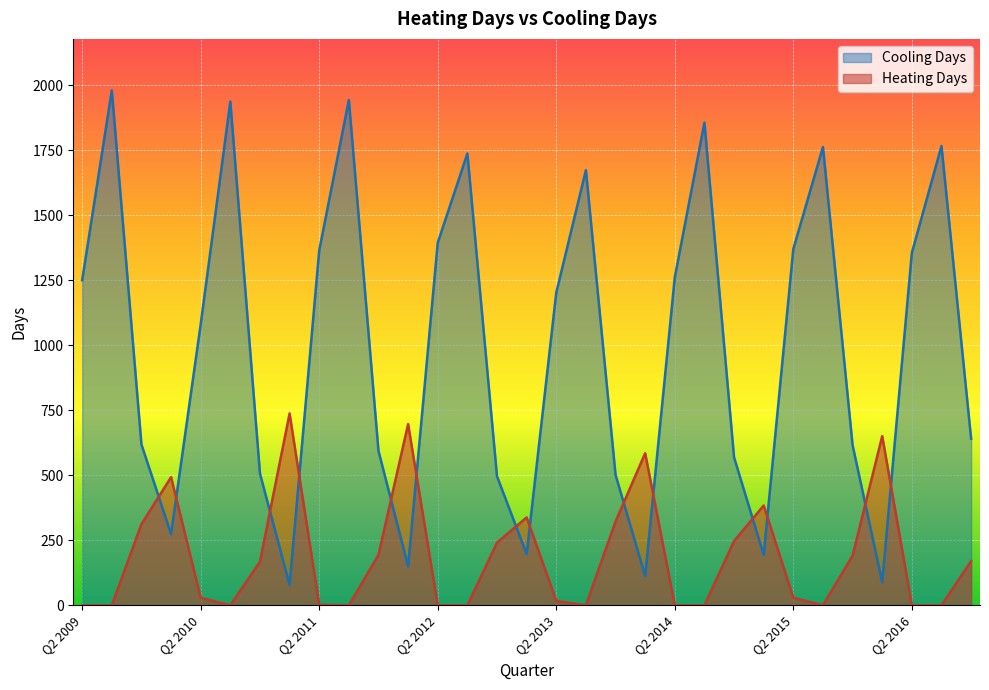

Which series ends up on top after the final intersection of Cooling Days and Heating Days?

Cooling Days